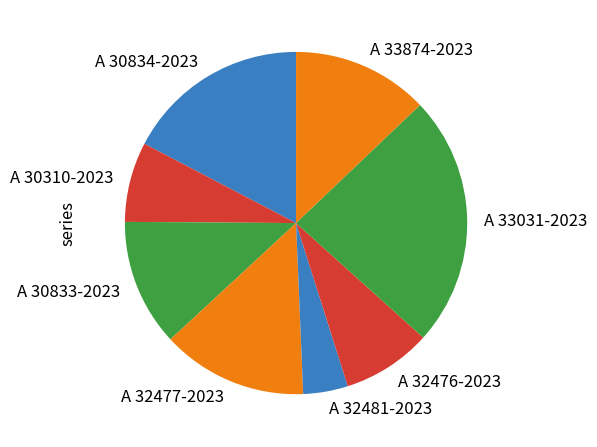

True or false: A 32477-2023 accounts for 20% of the total.

False